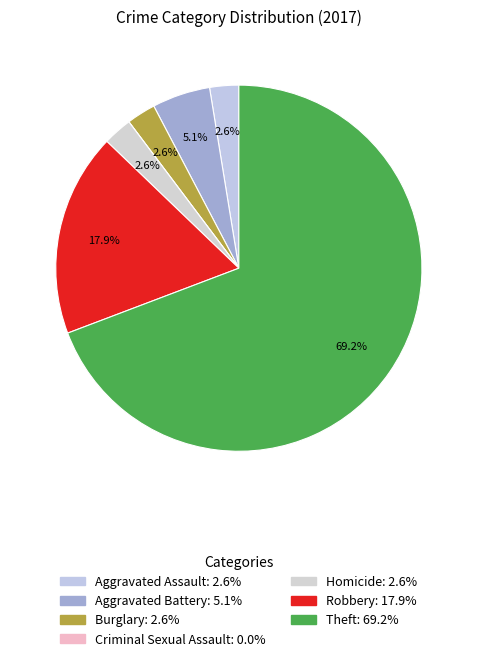

Rank the categories by value from lowest to highest.

Criminal Sexual Assault, Aggravated Assault, Burglary, Homicide, Aggravated Battery, Robbery, Theft